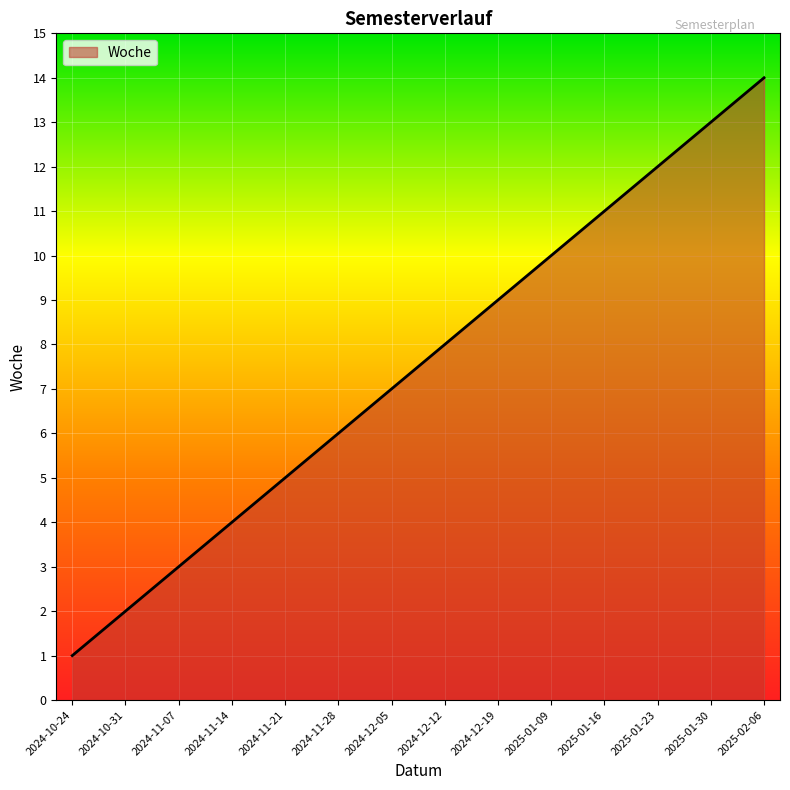

What position from the left is 2024-11-21?

5